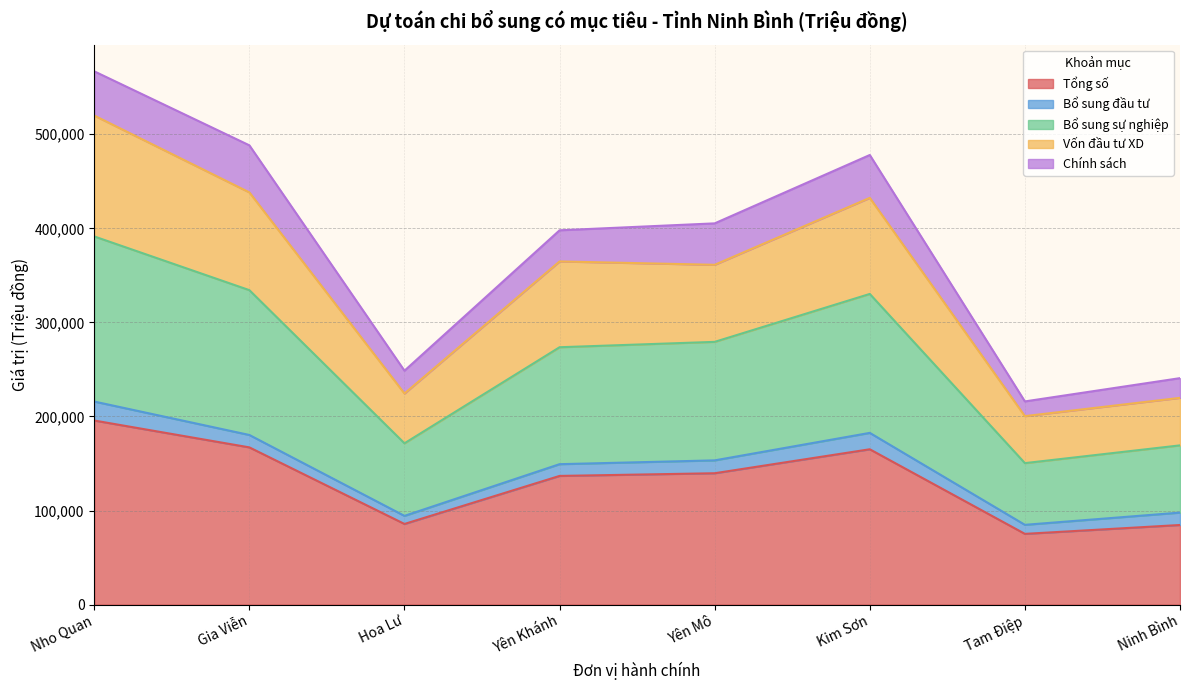

What is the value of the Tổng số point at the 6th from the left?

165138